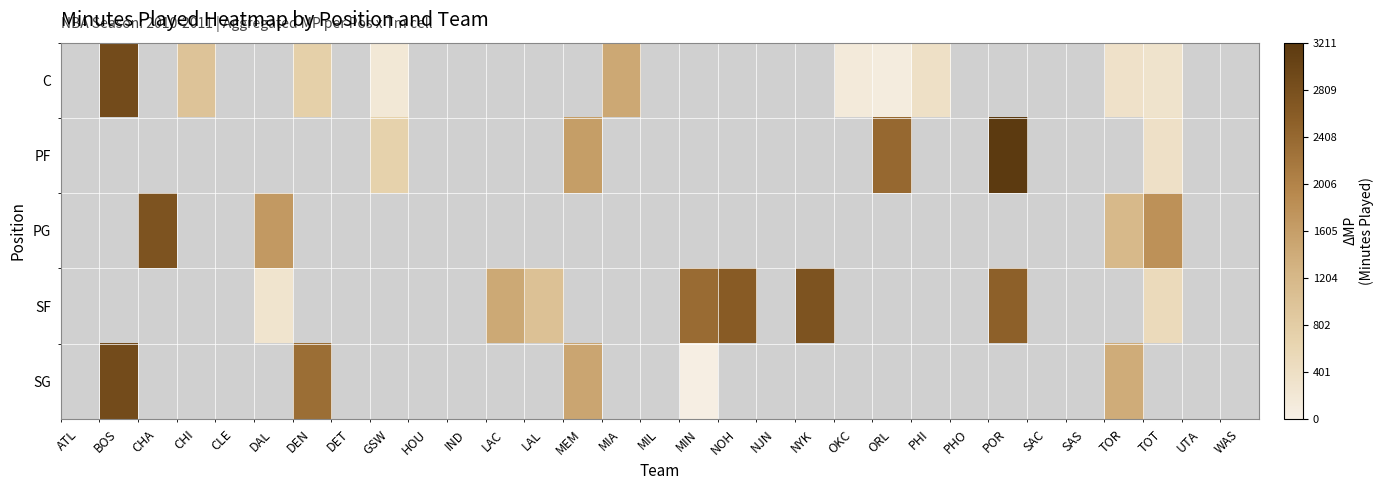

Reading left to right, what are all the values shown in this chart?

C: ATL=0	BOS=2890	CHA=0	CHI=989	CLE=0	DAL=0	DEN=732	DET=0	GSW=196	HOU=0	IND=0	LAC=0	LAL=0	MEM=0	MIA=1463	MIL=0	MIN=0	NOH=0	NJN=0	NYK=0	OKC=142	ORL=99	PHI=377	PHO=0	POR=0	SAC=0	SAS=0	TOR=340	TOT=305	UTA=0	WAS=0
PF: ATL=0	BOS=0	CHA=0	CHI=0	CLE=0	DAL=0	DEN=0	DET=0	GSW=691	HOU=0	IND=0	LAC=0	LAL=0	MEM=1609	MIA=0	MIL=0	MIN=0	NOH=0	NJN=0	NYK=0	OKC=0	ORL=2404	PHI=0	PHO=0	POR=3211	SAC=0	SAS=0	TOR=0	TOT=373	UTA=0	WAS=0
PG: ATL=0	BOS=0	CHA=2757	CHI=0	CLE=0	DAL=1669	DEN=0	DET=0	GSW=0	HOU=0	IND=0	LAC=0	LAL=0	MEM=0	MIA=0	MIL=0	MIN=0	NOH=0	NJN=0	NYK=0	OKC=0	ORL=0	PHI=0	PHO=0	POR=0	SAC=0	SAS=0	TOR=1185	TOT=1796	UTA=0	WAS=0
SF: ATL=0	BOS=0	CHA=0	CHI=0	CLE=0	DAL=286	DEN=0	DET=0	GSW=0	HOU=0	IND=0	LAC=1452	LAL=1020	MEM=0	MIA=0	MIL=0	MIN=2361	NOH=2600	NJN=0	NYK=2751	OKC=0	ORL=0	PHI=0	PHO=0	POR=2522	SAC=0	SAS=0	TOR=0	TOT=509	UTA=0	WAS=0
SG: ATL=0	BOS=2890	CHA=0	CHI=0	CLE=0	DAL=0	DEN=2324	DET=0	GSW=0	HOU=0	IND=0	LAC=0	LAL=0	MEM=1494	MIA=0	MIL=0	MIN=29	NOH=0	NJN=0	NYK=0	OKC=0	ORL=0	PHI=0	PHO=0	POR=0	SAC=0	SAS=0	TOR=1395	TOT=0	UTA=0	WAS=0